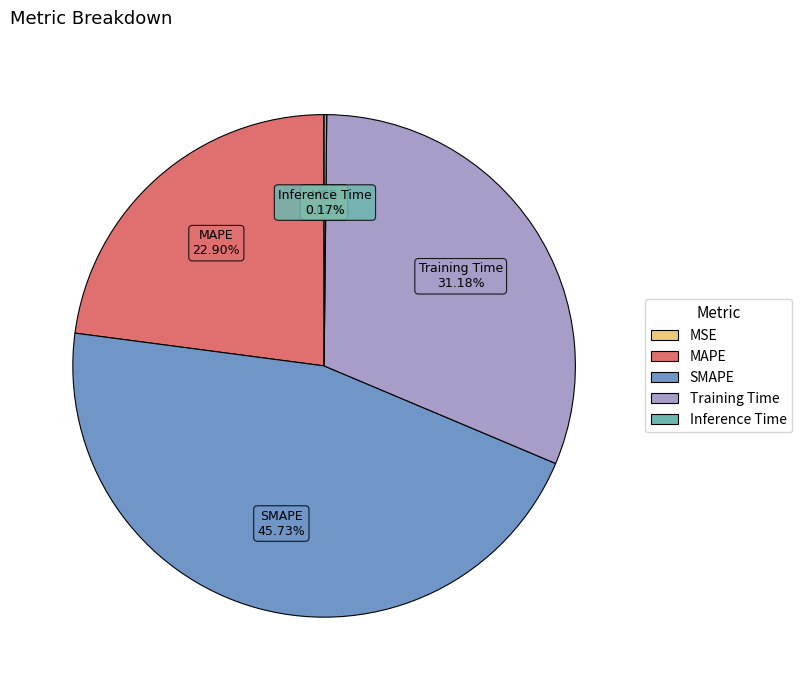

Combined, do MAPE and Training Time account for over 50%?

Yes